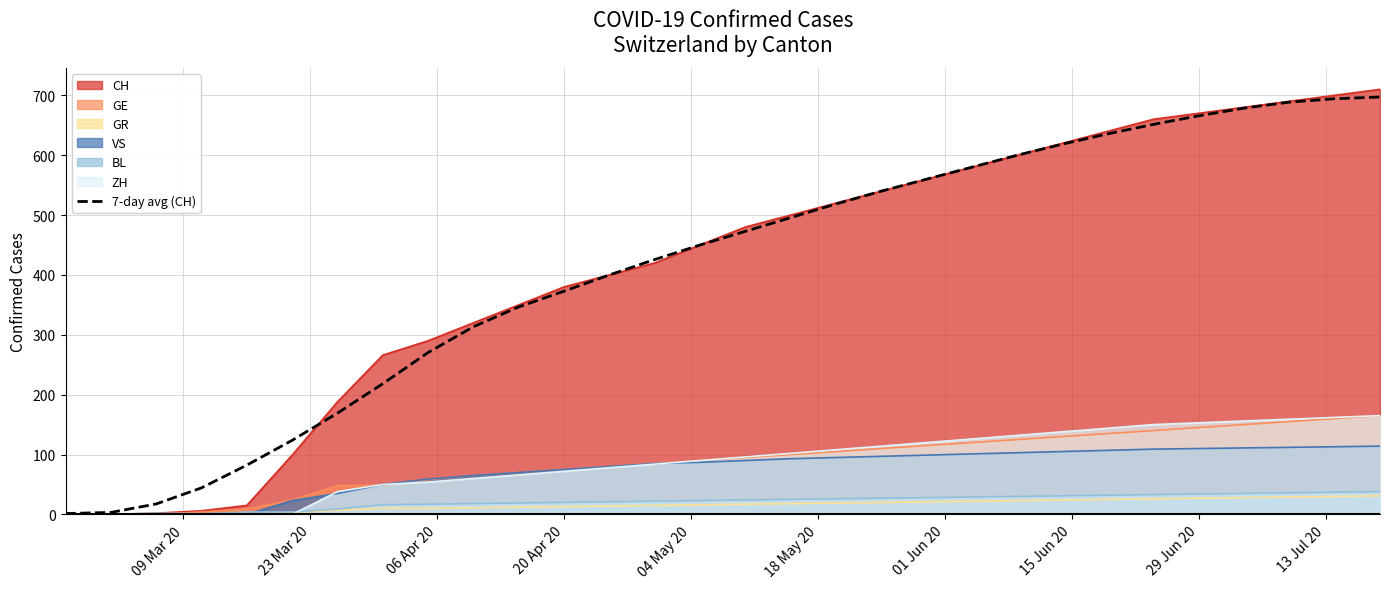

What is the difference between the maximum and minimum values?

695.7